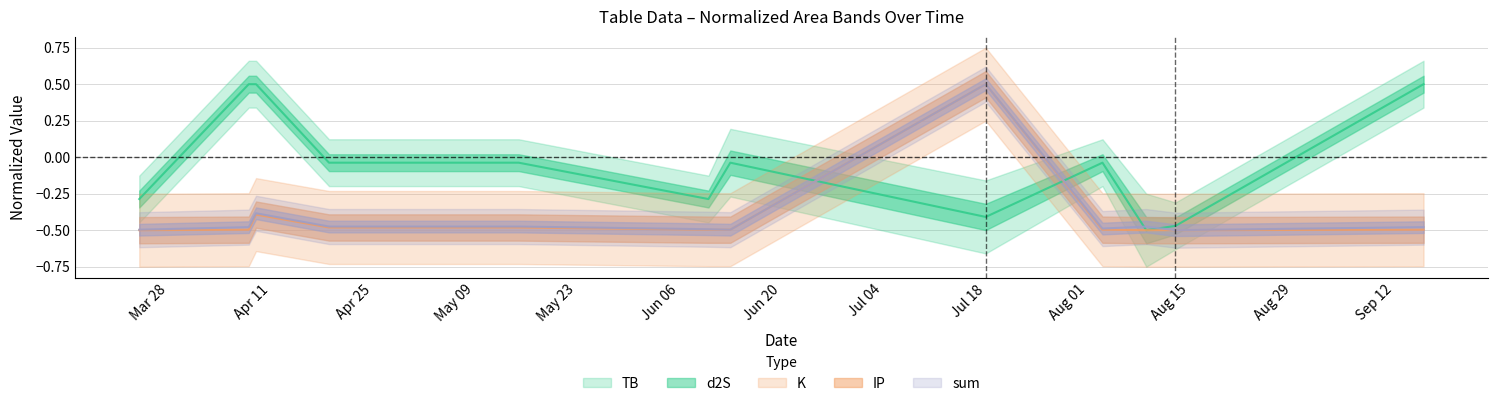

Is it true that sum equals -0.5 at 2023-06-10?

True